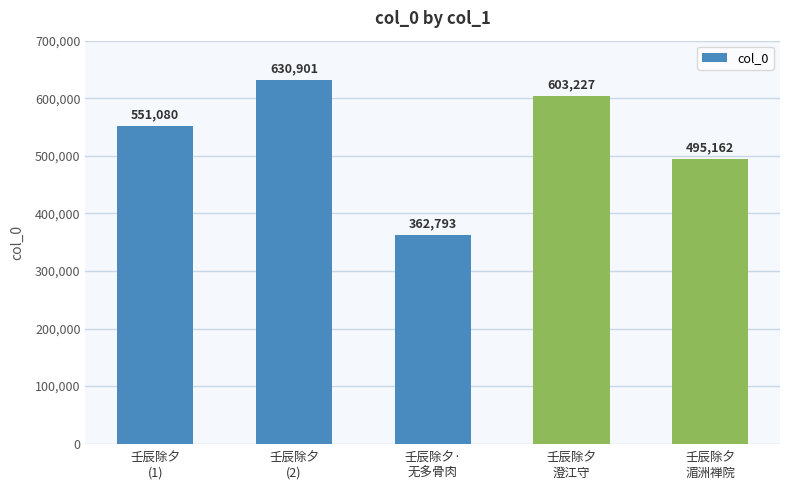

Which label corresponds to the smallest value in the chart?

壬辰除夕·
无多骨肉